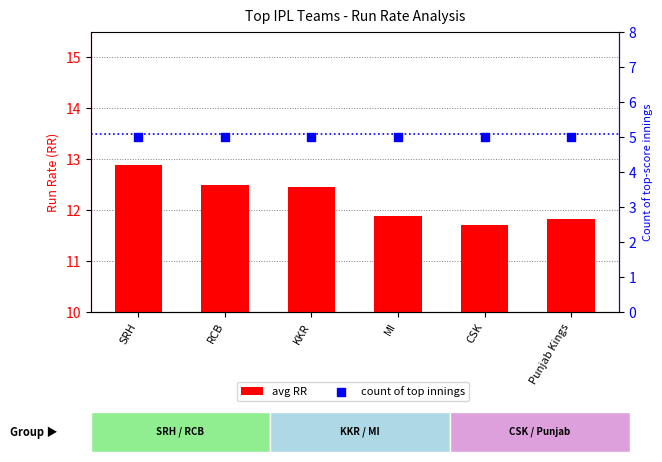

What is the total value across all series at RCB?

17.5